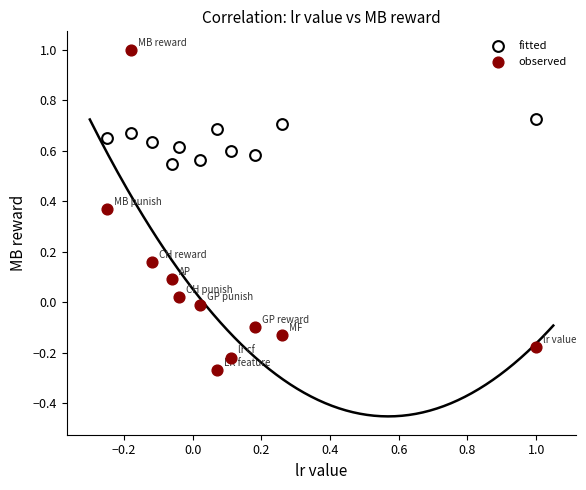

Which series has the largest Y range (max minus min)?

observed